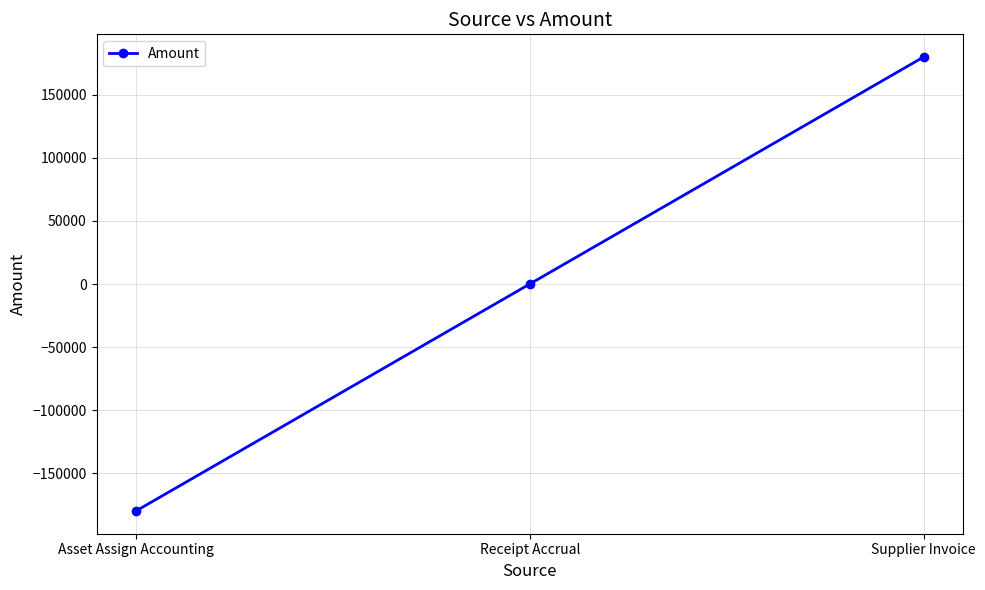

What is the change in value from Asset Assign Accounting to Supplier Invoice?

+359535.5